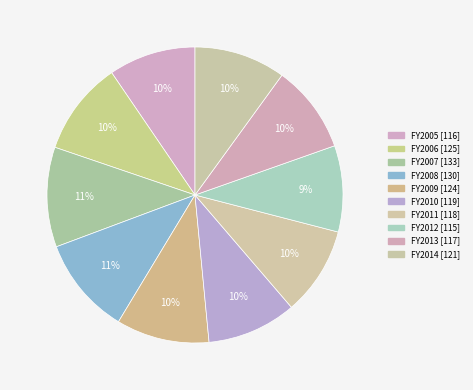

How many slices are in this pie chart?

10